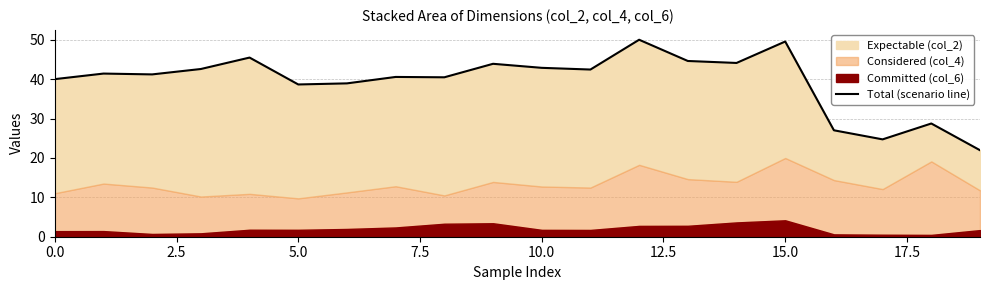

Does the chart display data point markers on the line(s)?

No